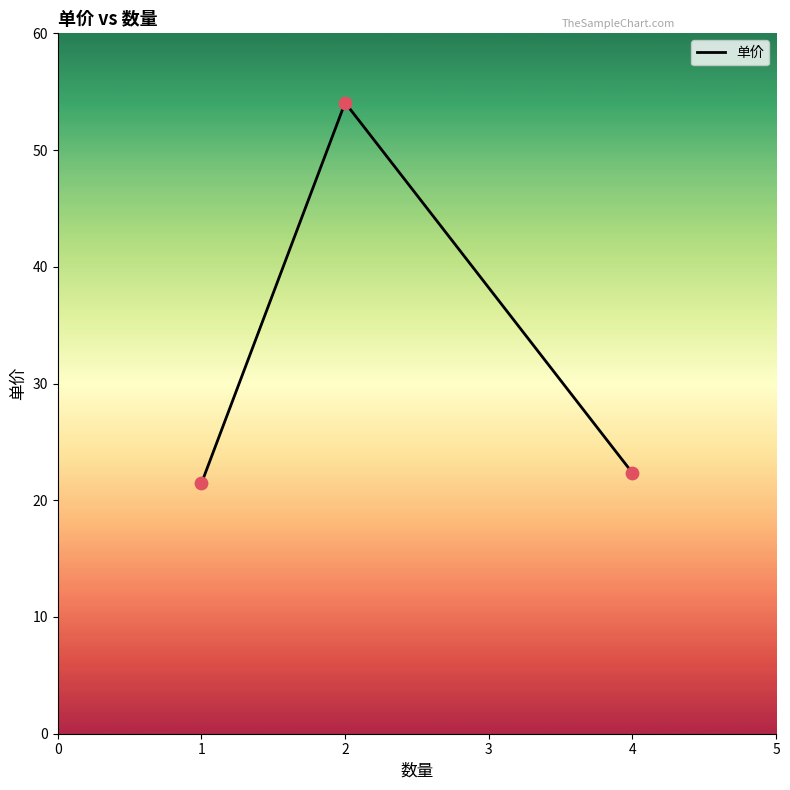

What is the change in value from 1 to 2?

+32.6